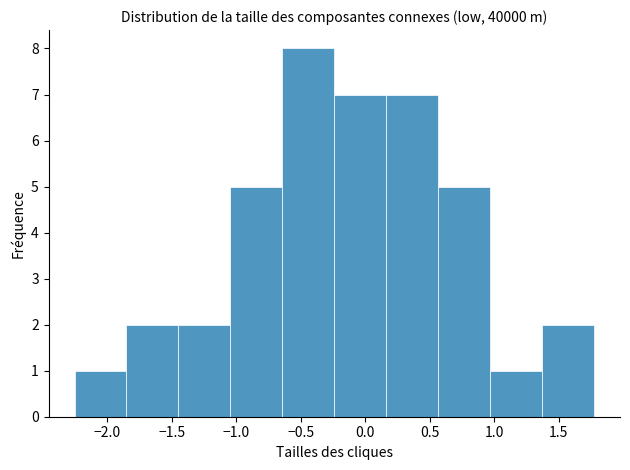

What is the height of the bar covering 0.55 to 0.95 on the x-axis? Neither the bar edges nor the heights are printed on the chart, so give them approximately, as read against the axes.

5